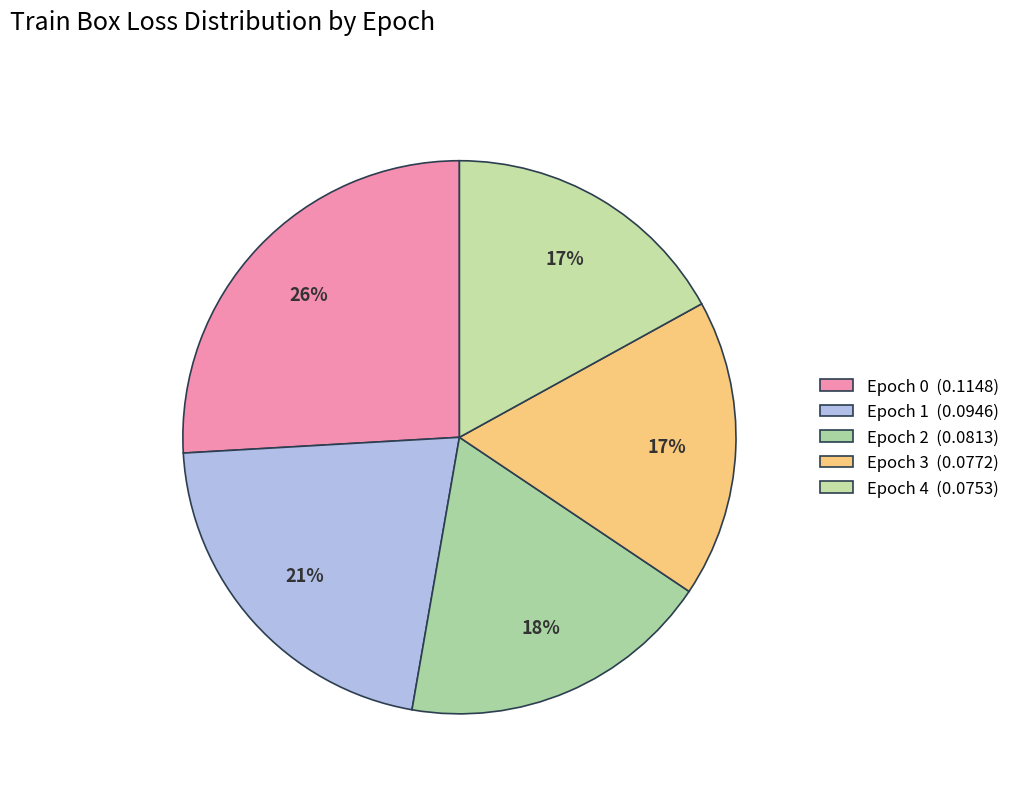

Does Epoch 4 account for over 50% of the chart?

No